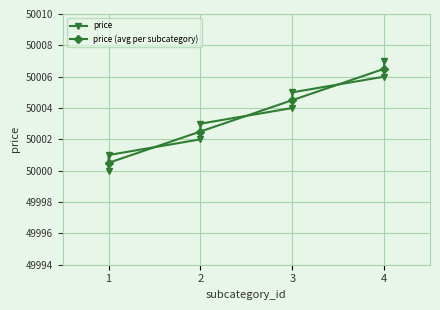

Is it true that the value at 4 is 22015?

False